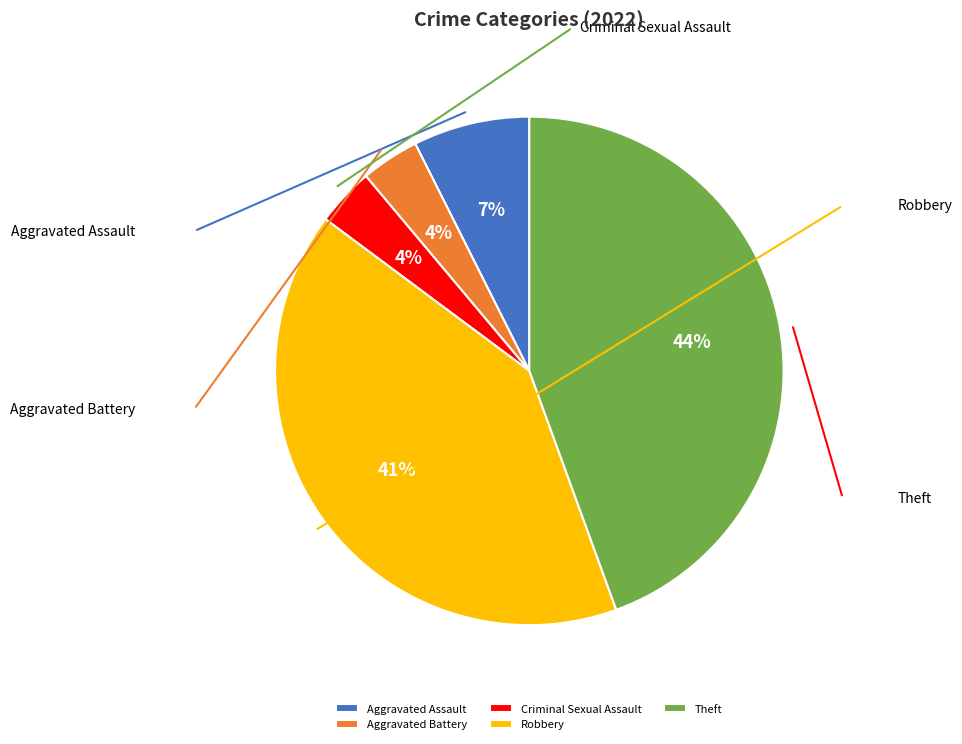

What is the change in value from Criminal Sexual Assault to Robbery?

+10